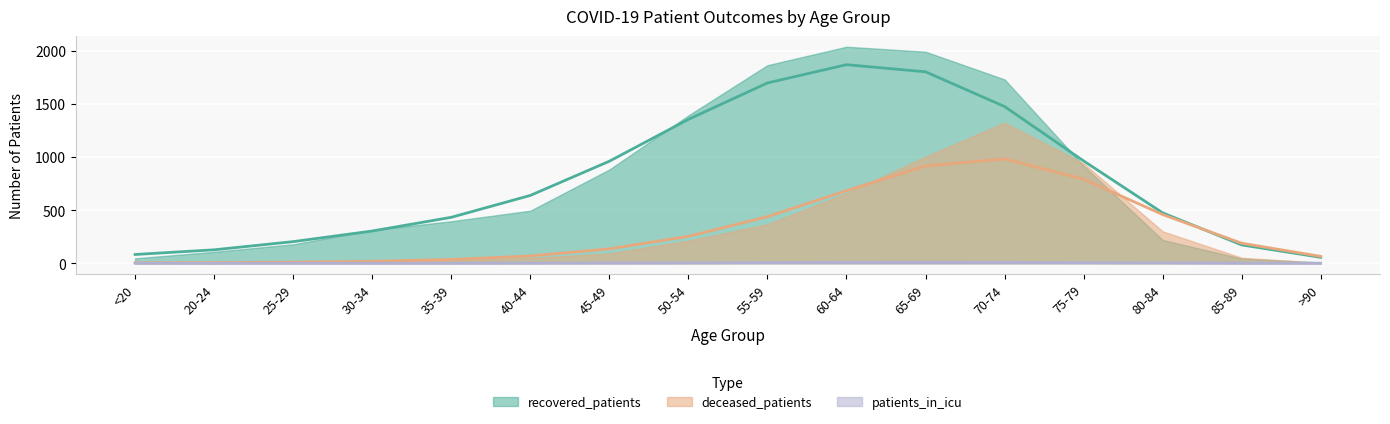

At which label is recovered_patients closest to 1022?

75-79